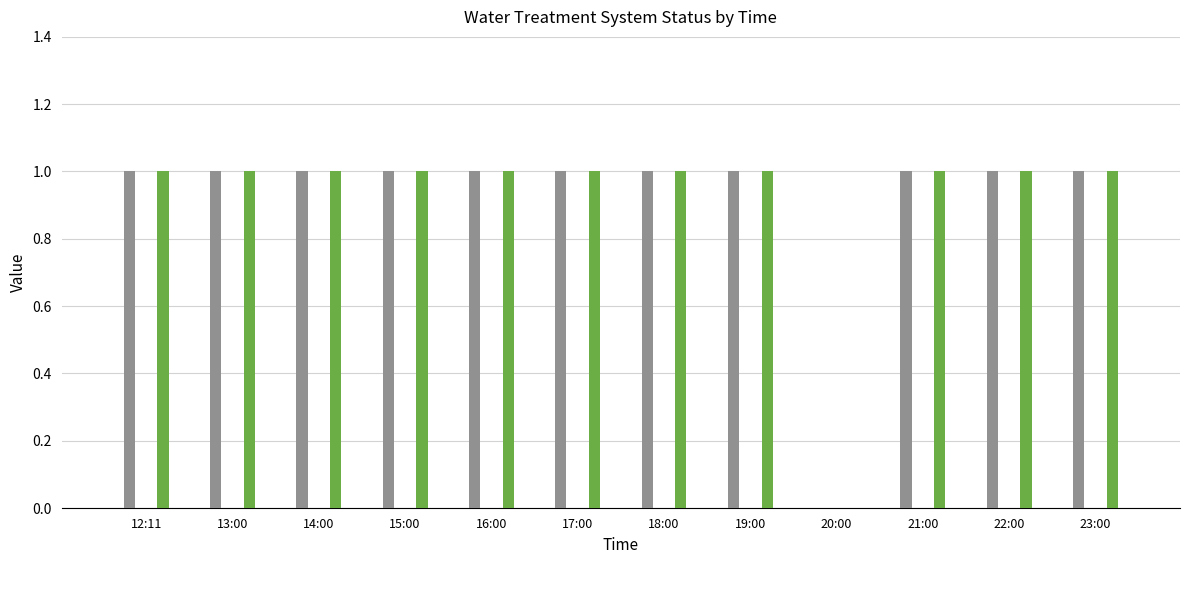

How many groups of bars are there?

12